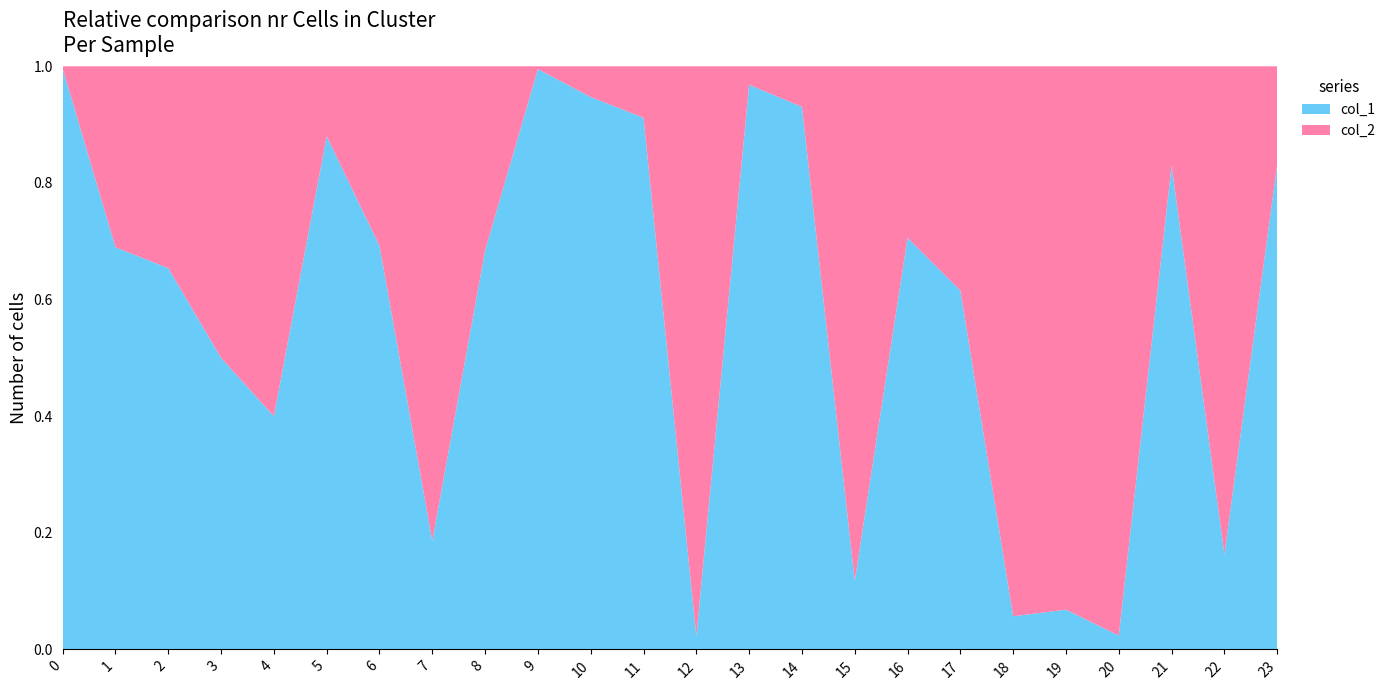

True or false: col_1 has a value of 1.0 at 17.

False